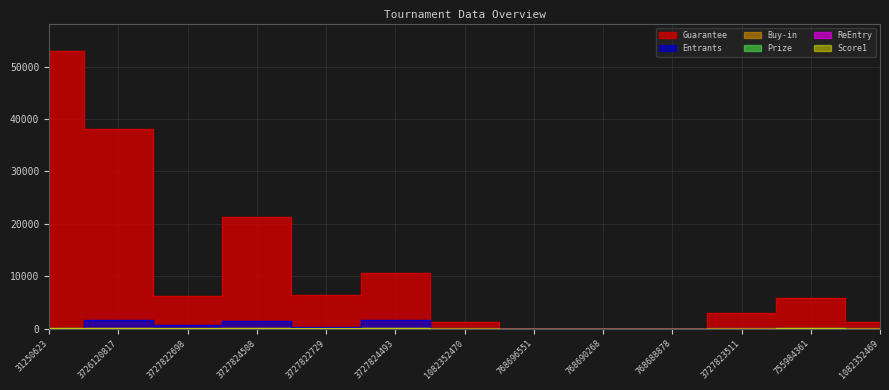

How many data points in Guarantee are less than 5760?

6